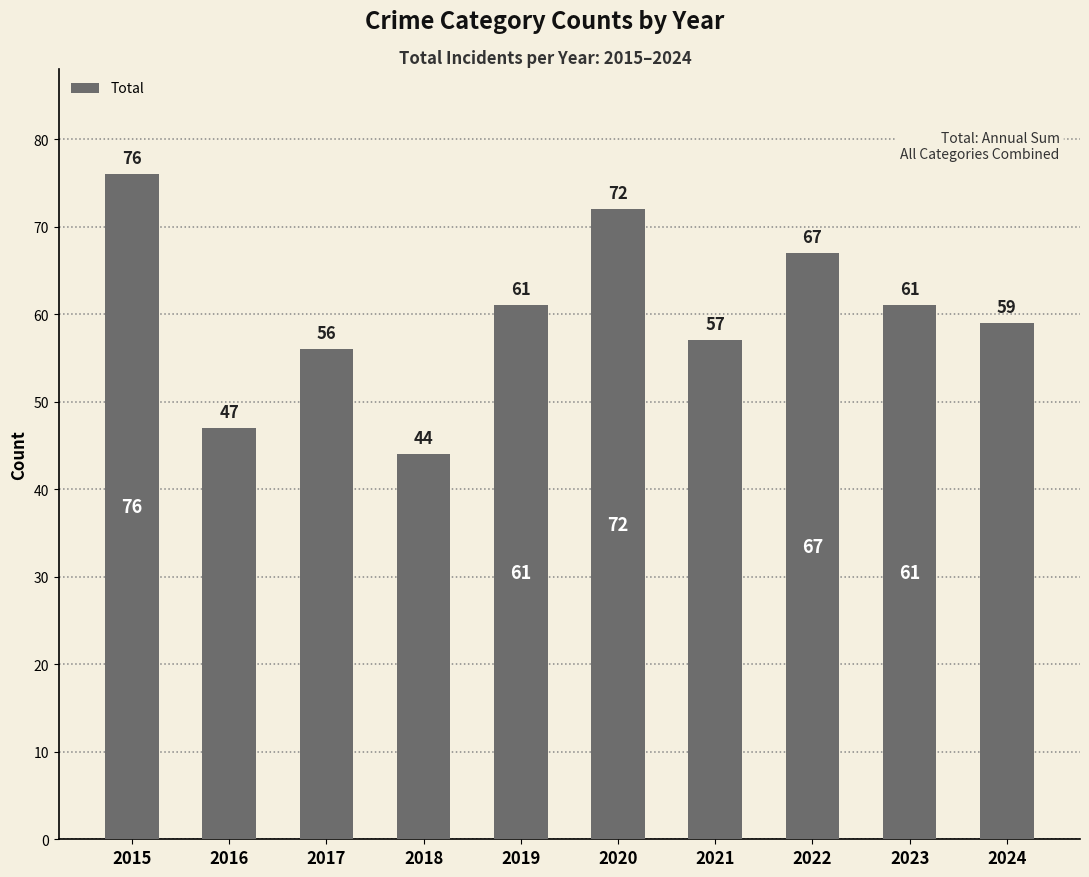

Which has a higher value, 2018 or 2017?

2017